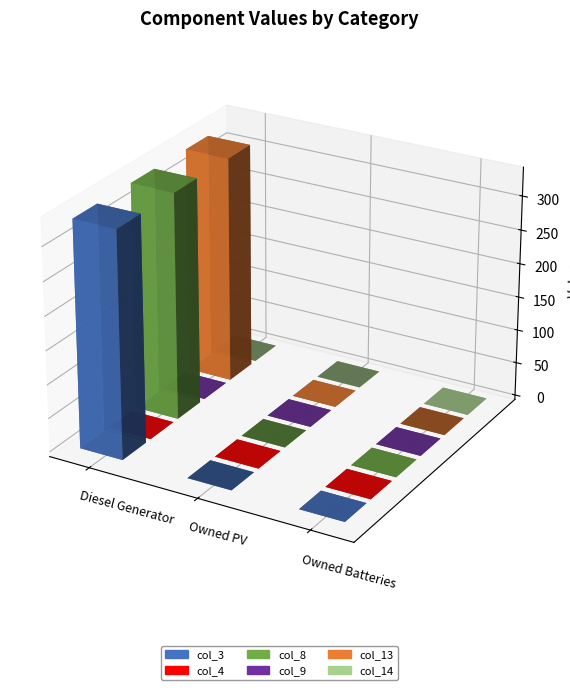

Which series has the widest spread of values?

col_3